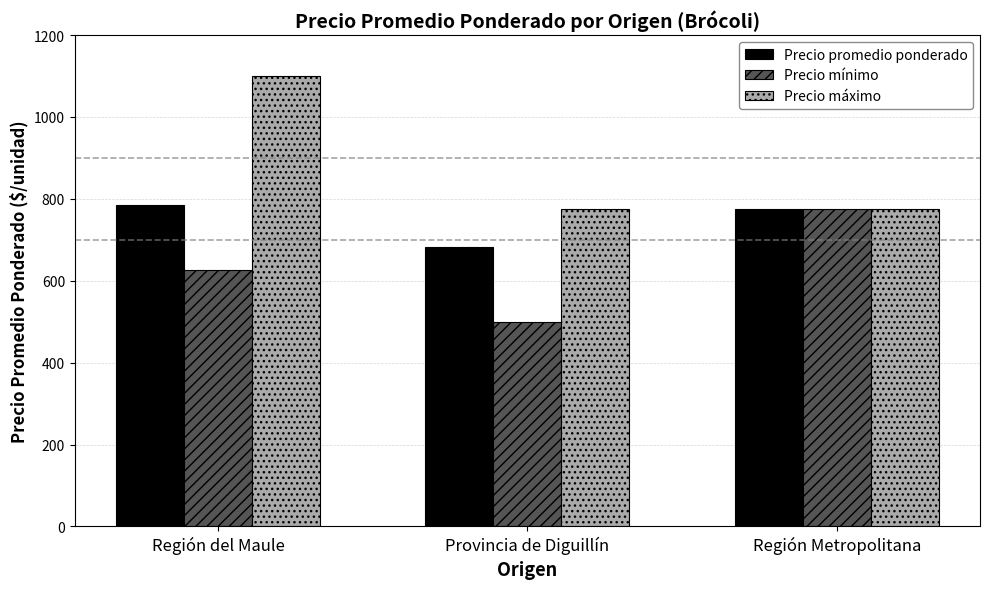

How many data points in Precio mínimo are less than 625?

1